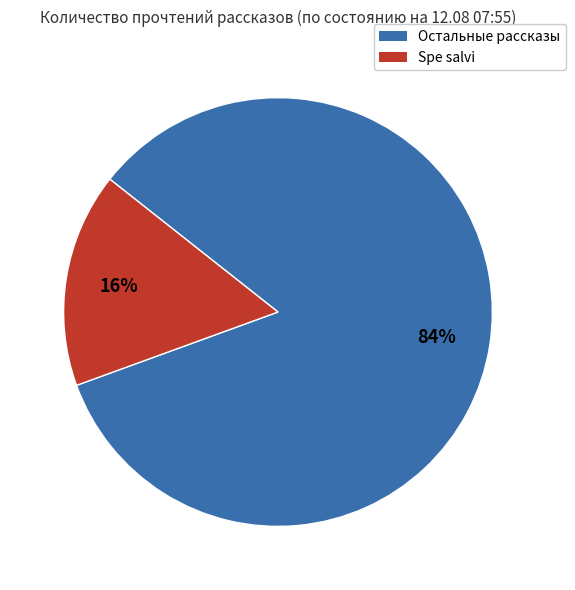

To the nearest percent, what is the average slice percentage?

50%